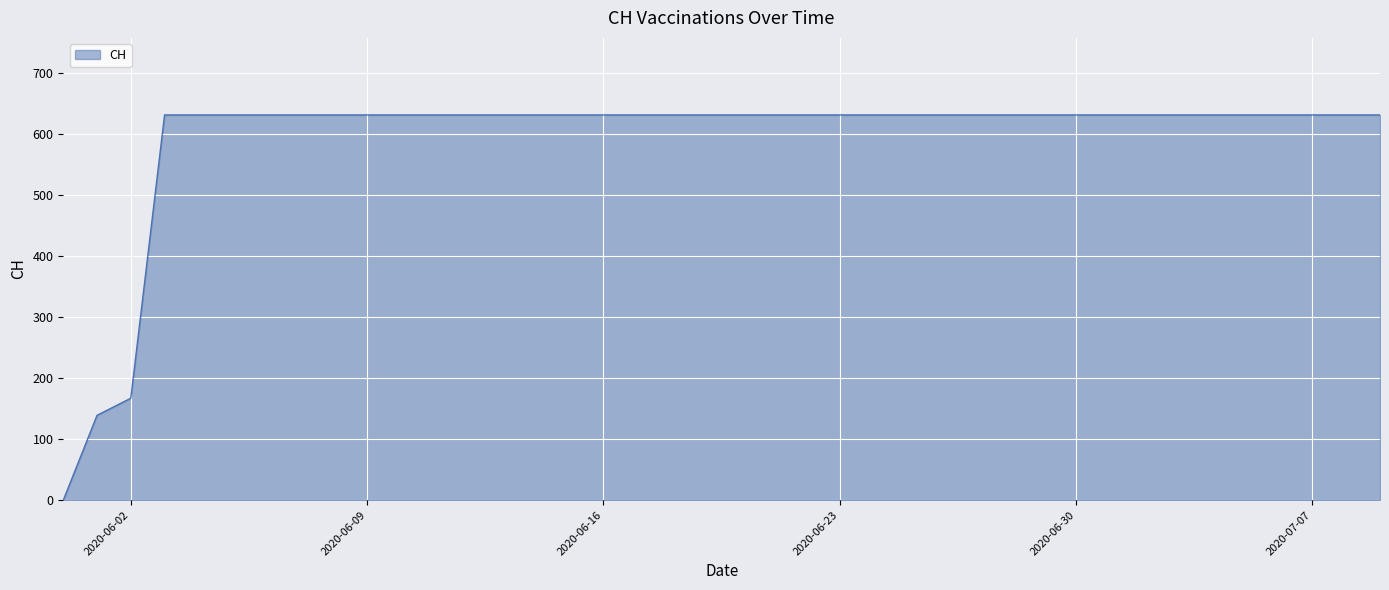

What is the sum of all values?

23653